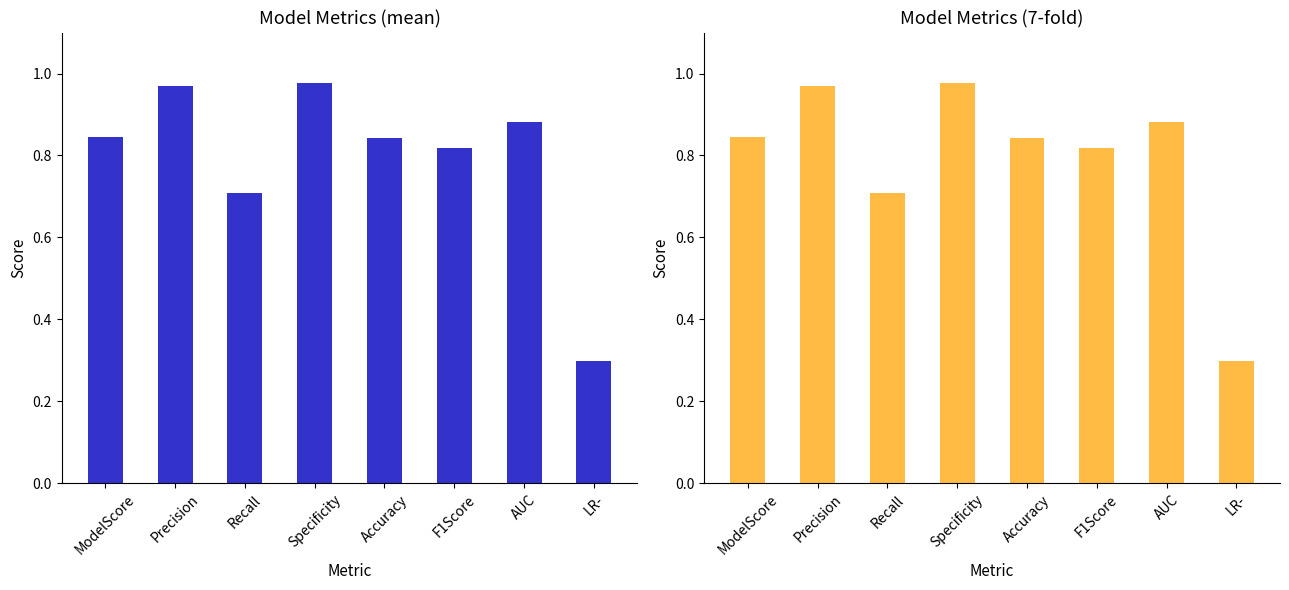

Which series has the largest total across all categories?

mean